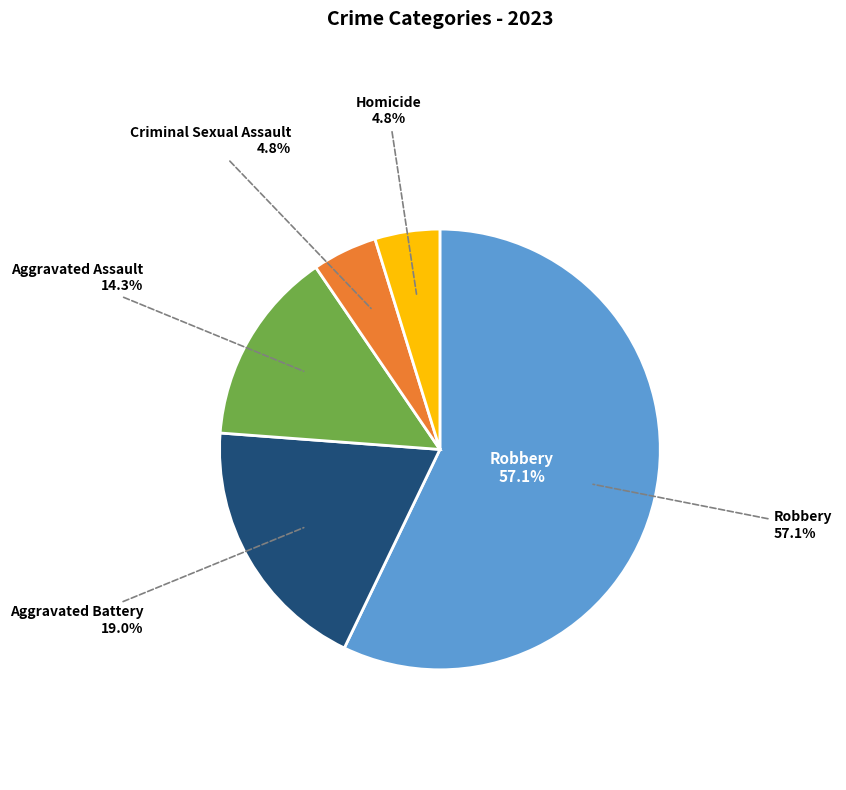

Is there any slice that represents more than half of the pie?

Yes